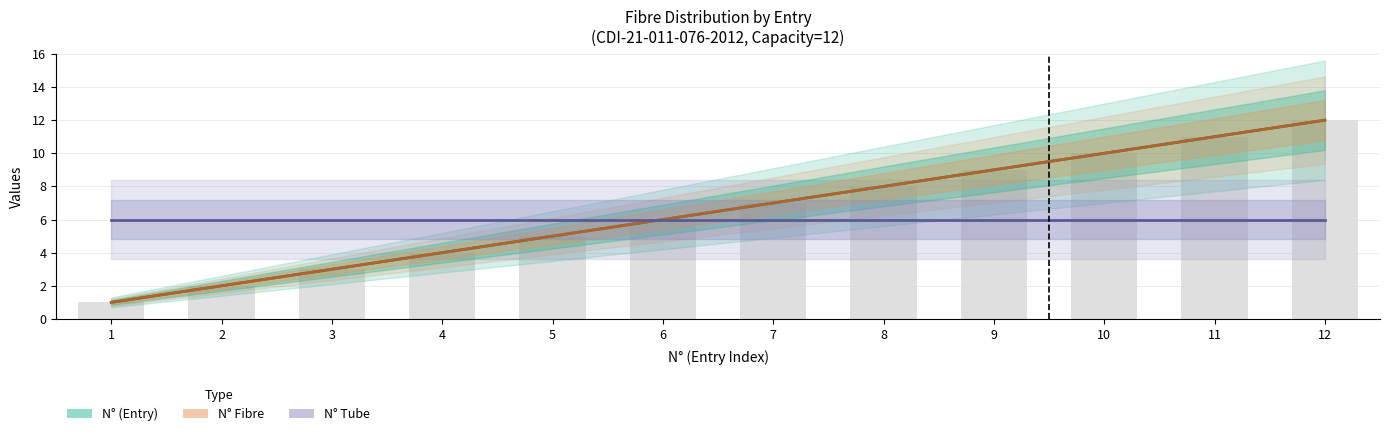

At which label does N° (Entry) first exceed 7?

8